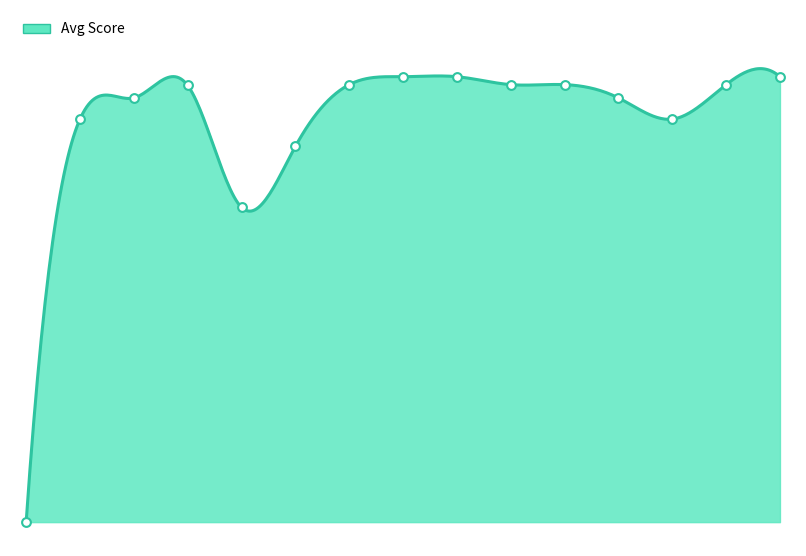

Which has a higher value, 2021-03 or 2021-08?

2021-08